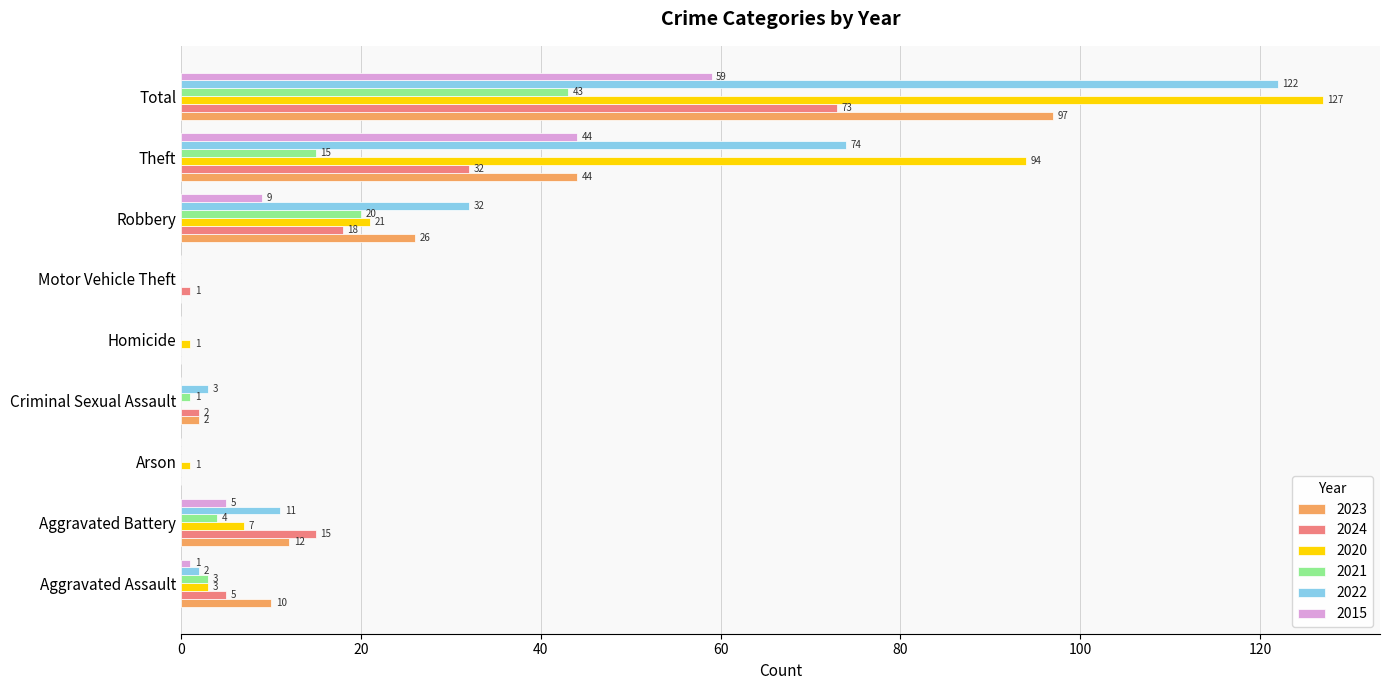

What is the sum of the 2022 values at Aggravated Assault and Total?

124